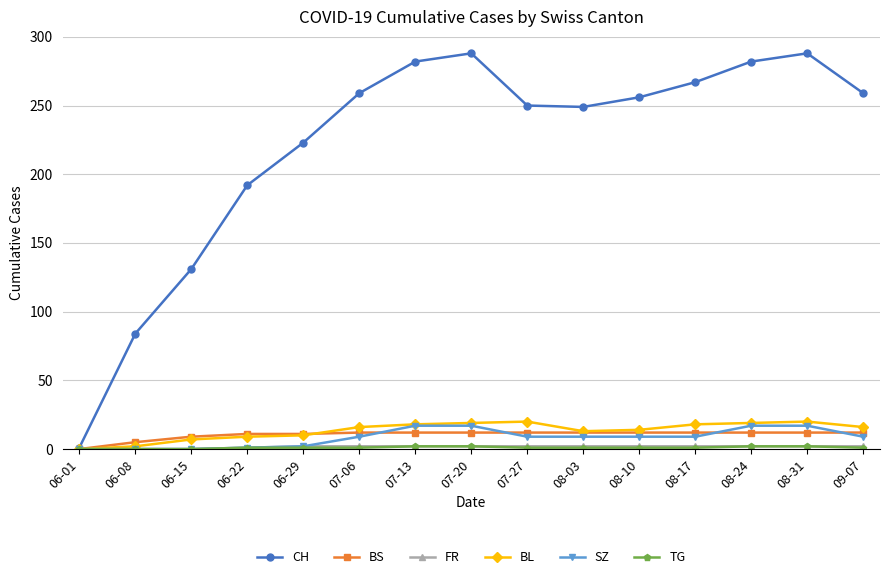

Which series has the largest range (max minus min)?

CH